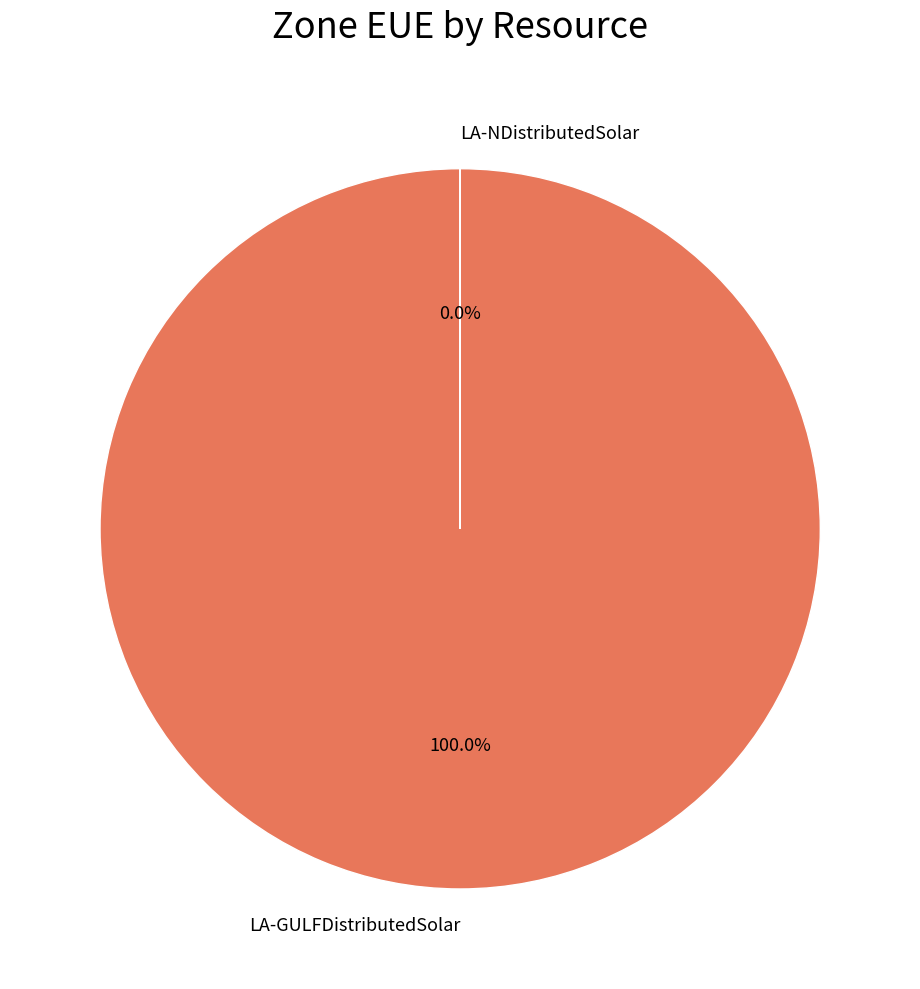

To the nearest percent, what is the difference between the largest and smallest slice percentages?

100%